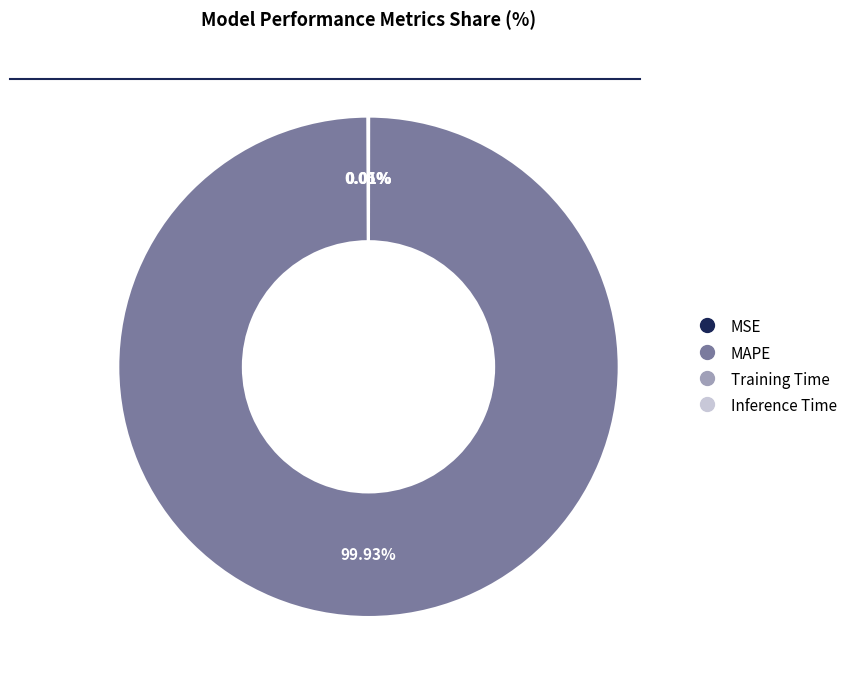

Which slice is the largest?

MAPE